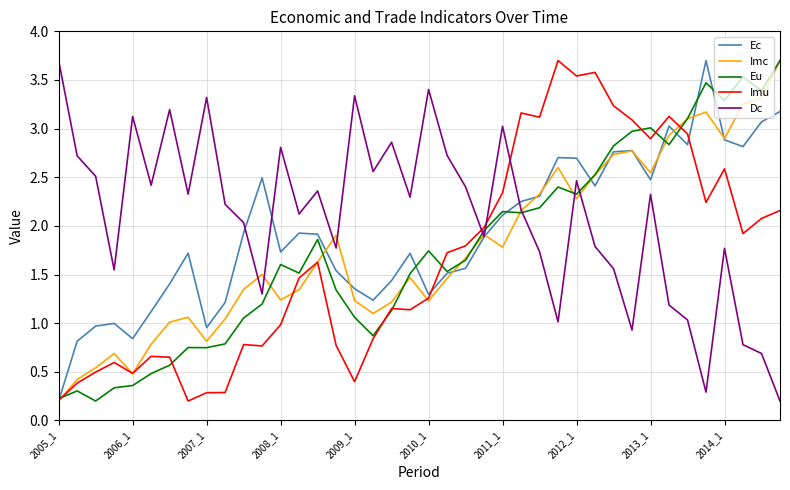

What is the highest value of the Imc series?

3.7